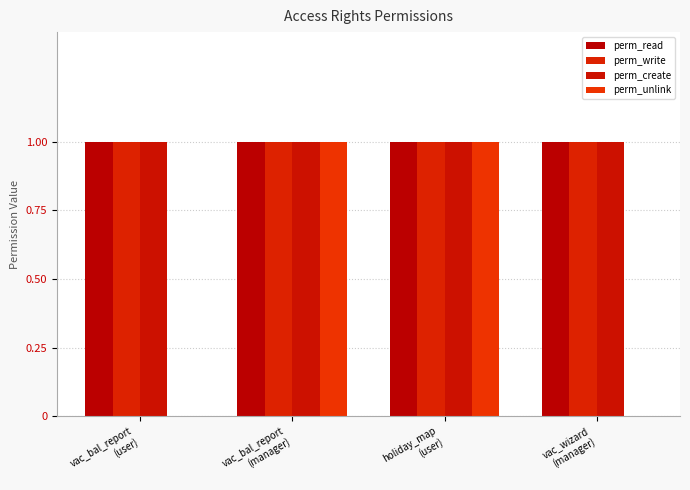

How many series are shown in this chart?

4